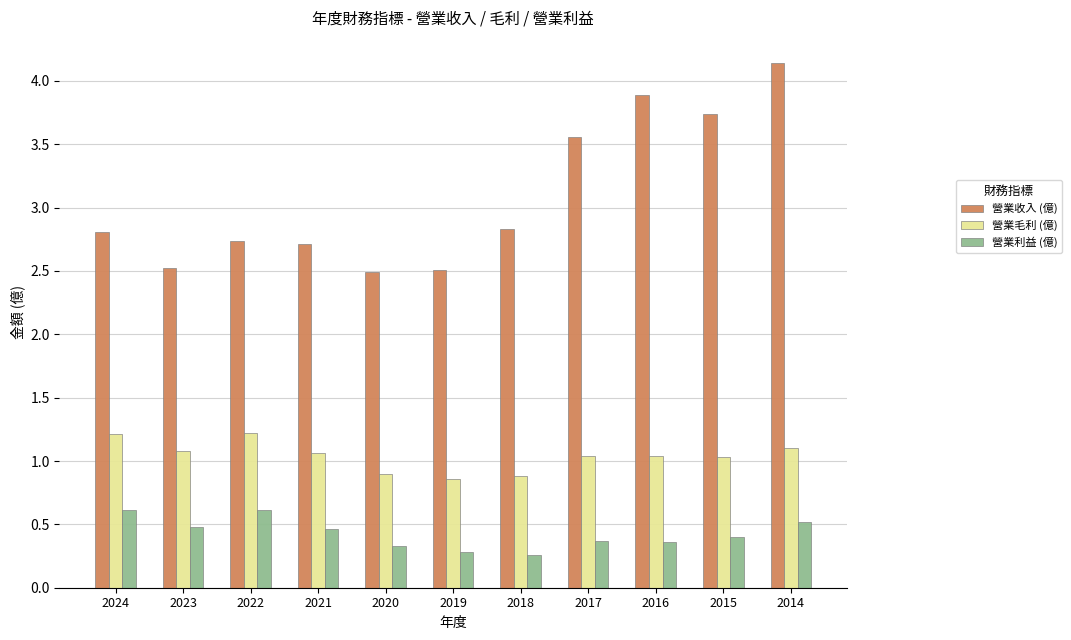

Which series has the largest range (max minus min)?

營業收入 (億)